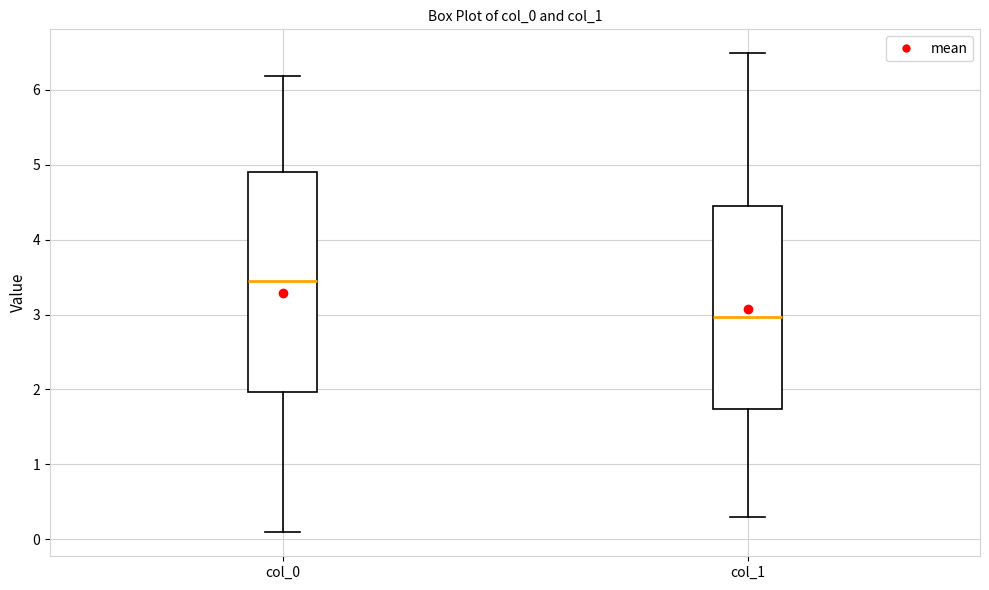

Reading left to right, transcribe this box plot: for each box, give where its median line is, the range the box spans, and where its two whiskers end, as read against the y-axis. The values are not printed on the chart, so give them approximately, as read against the axis.

col_0: median 3.4, box 2.0 to 4.9, whiskers 0.1 to 6.2
col_1: median 3.0, box 1.7 to 4.4, whiskers 0.3 to 6.5